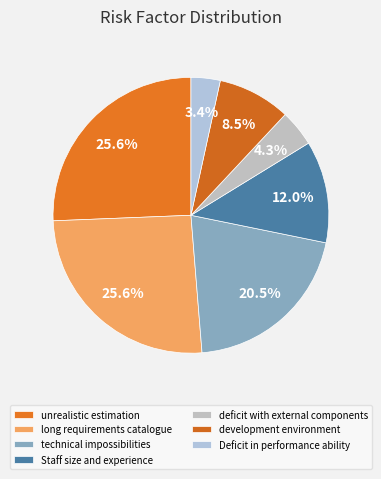

To the nearest percent, what is the combined percentage of Deficit in performance ability and deficit with external components?

8%